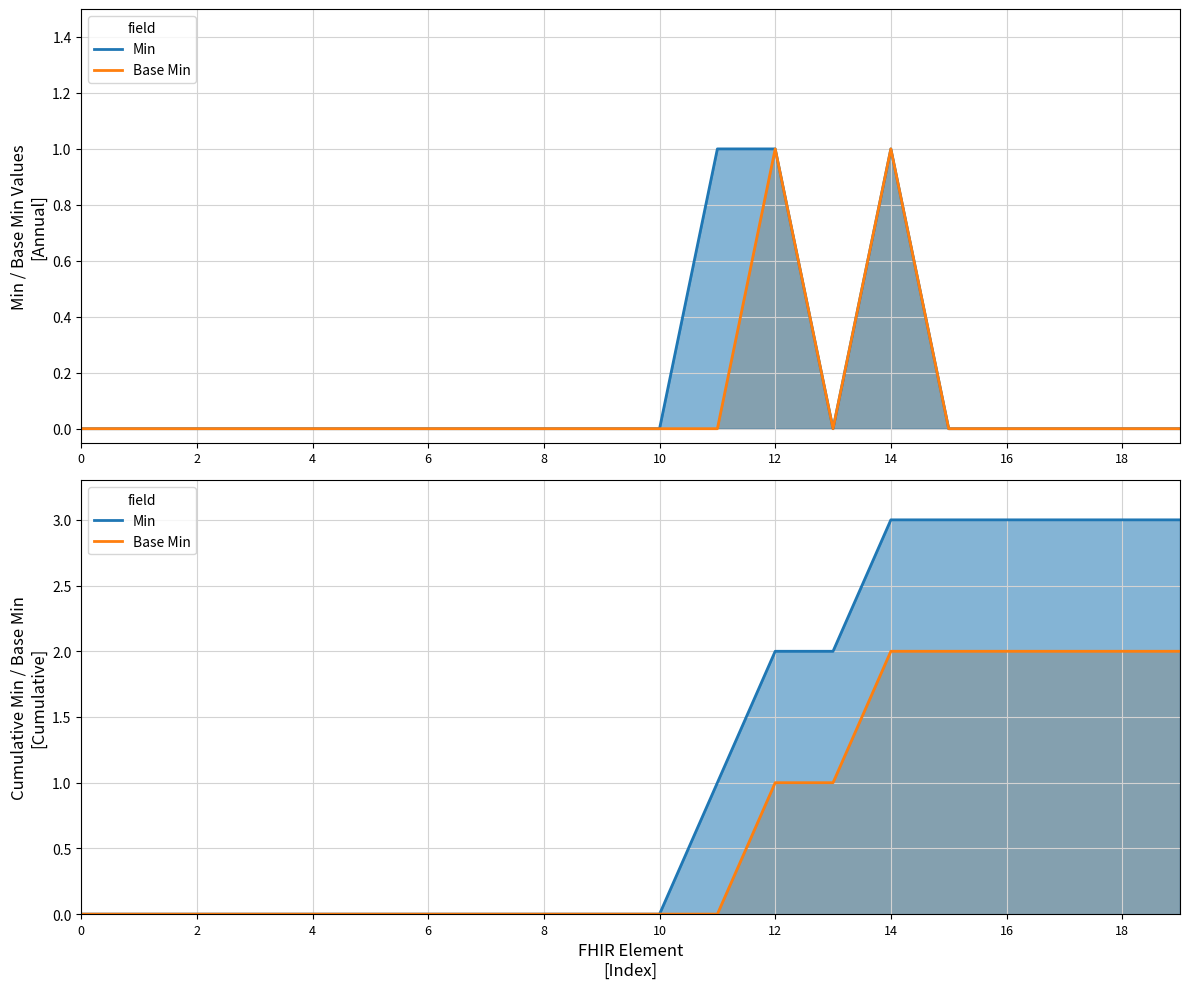

True or false: Base Min and Min intersect in this chart.

False